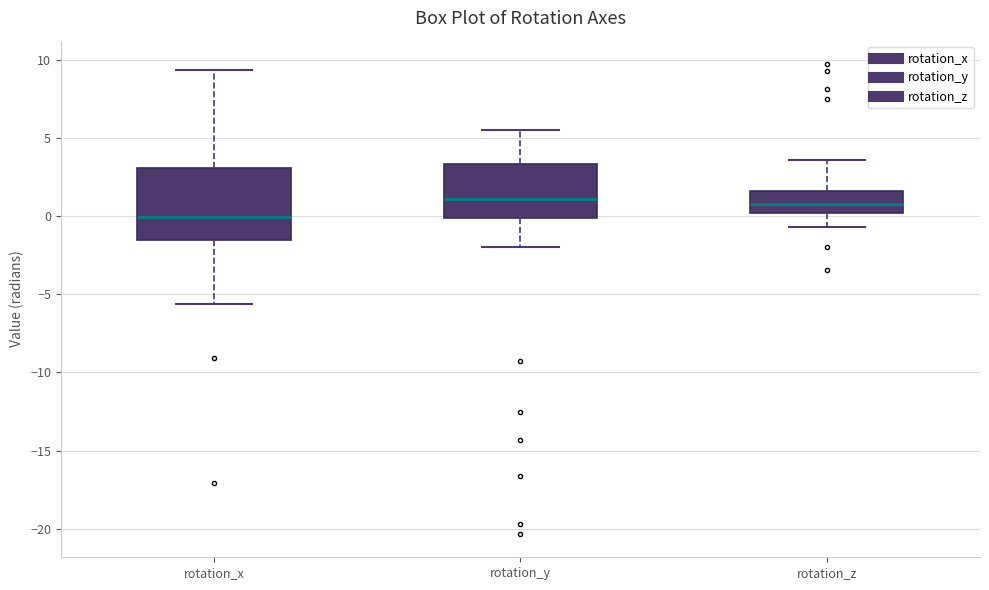

Which box is the tallest, from its lower edge to its upper edge?

rotation_x